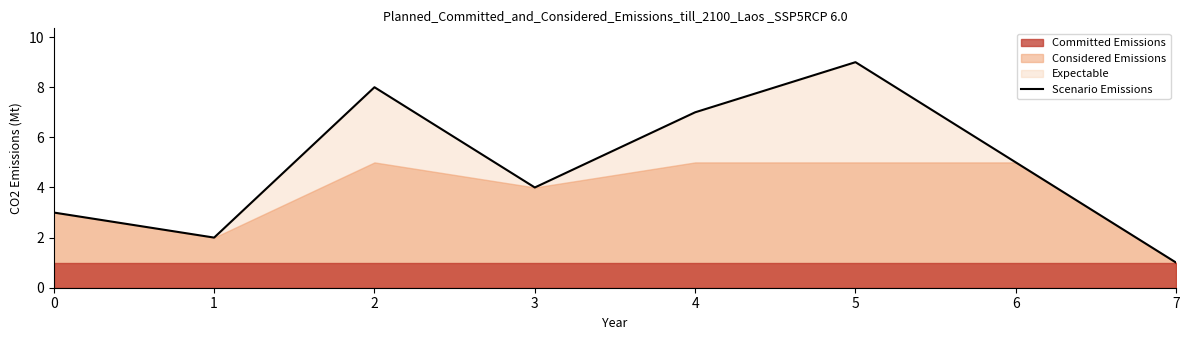

What is the difference between the values at 5 and 6?

4